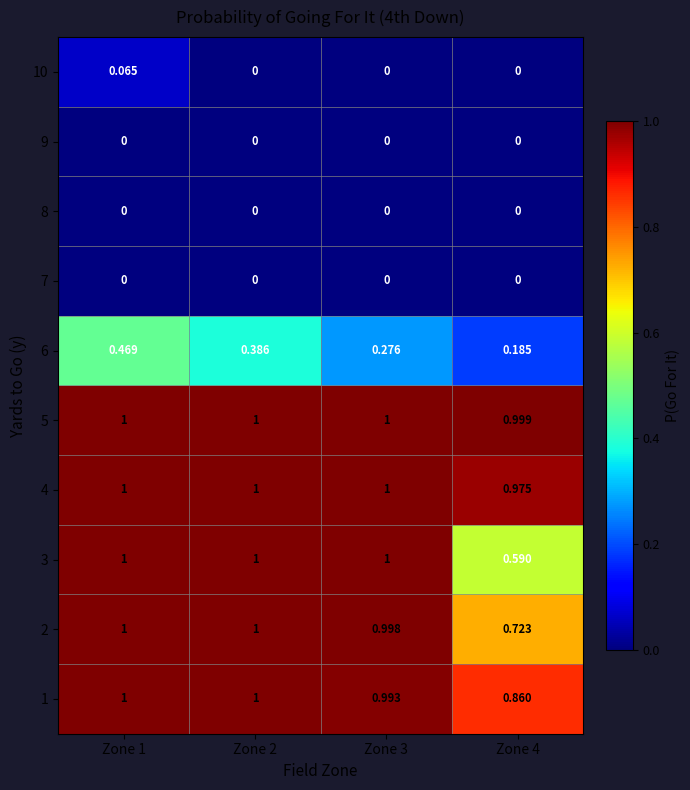

Is the value of 6 at Zone 4 greater than the value of 9 at Zone 3?

Yes